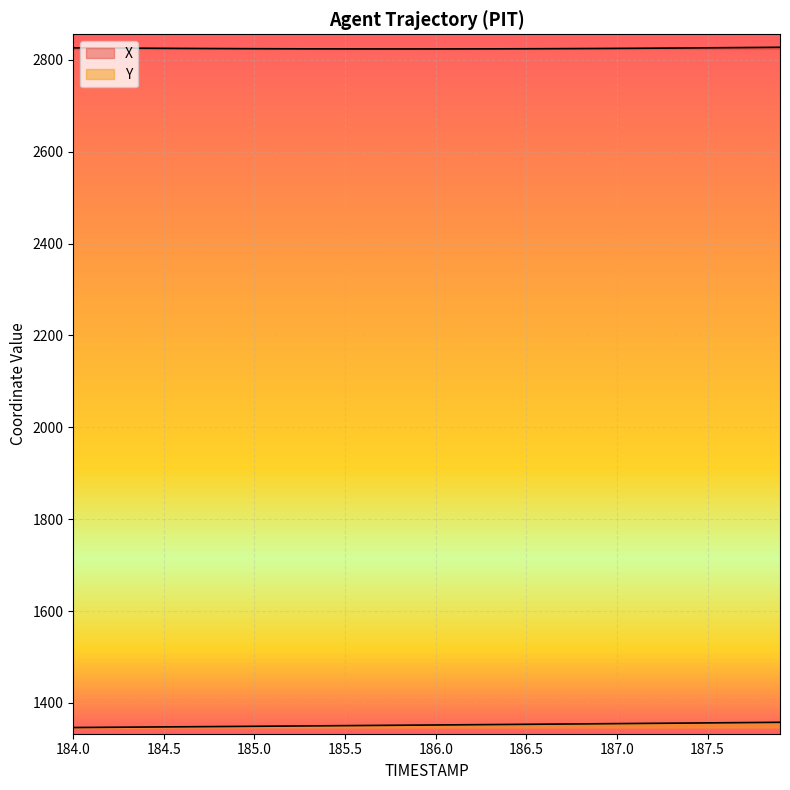

Is the value of X at 186.6 greater than the value of Y at 185.0?

Yes